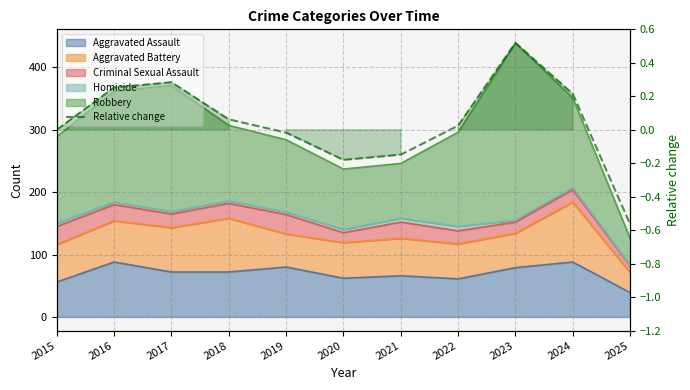

At which category does the data reach its first local peak?

2017